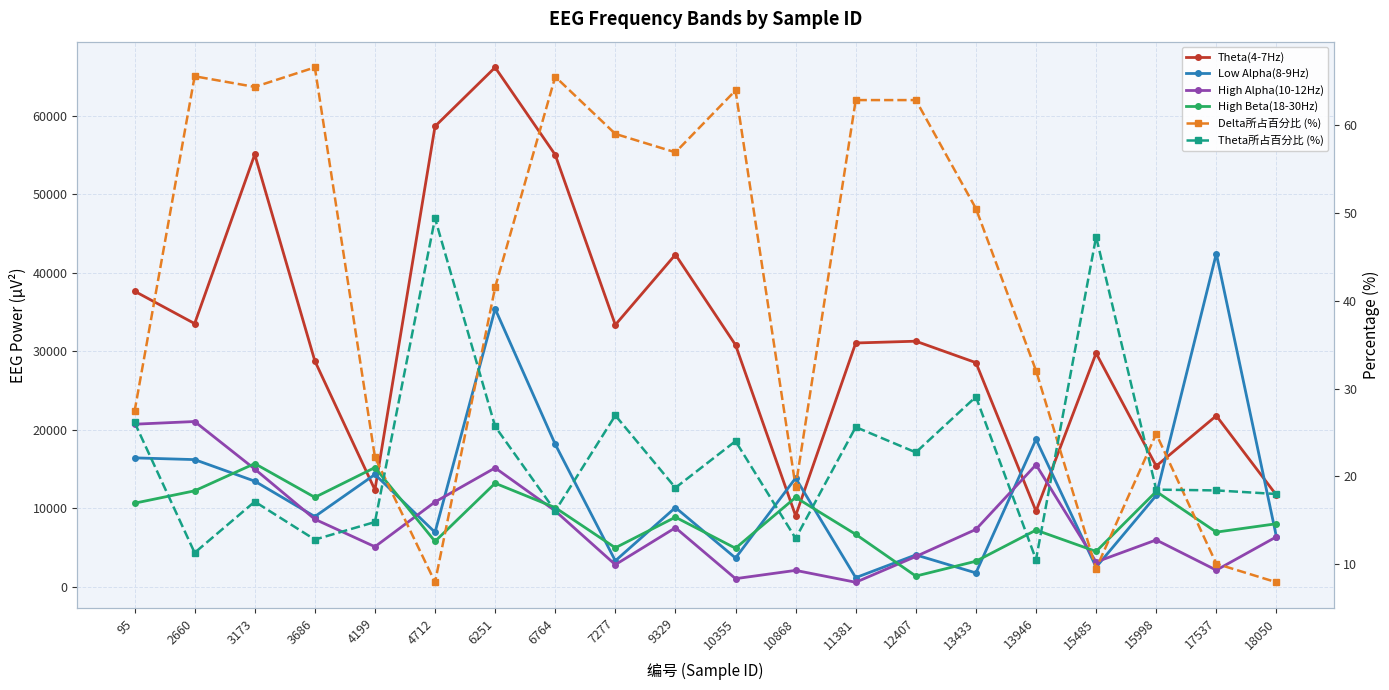

In Delta所占百分比 (%), how many points are lower than both neighbors (excluding endpoints)?

5